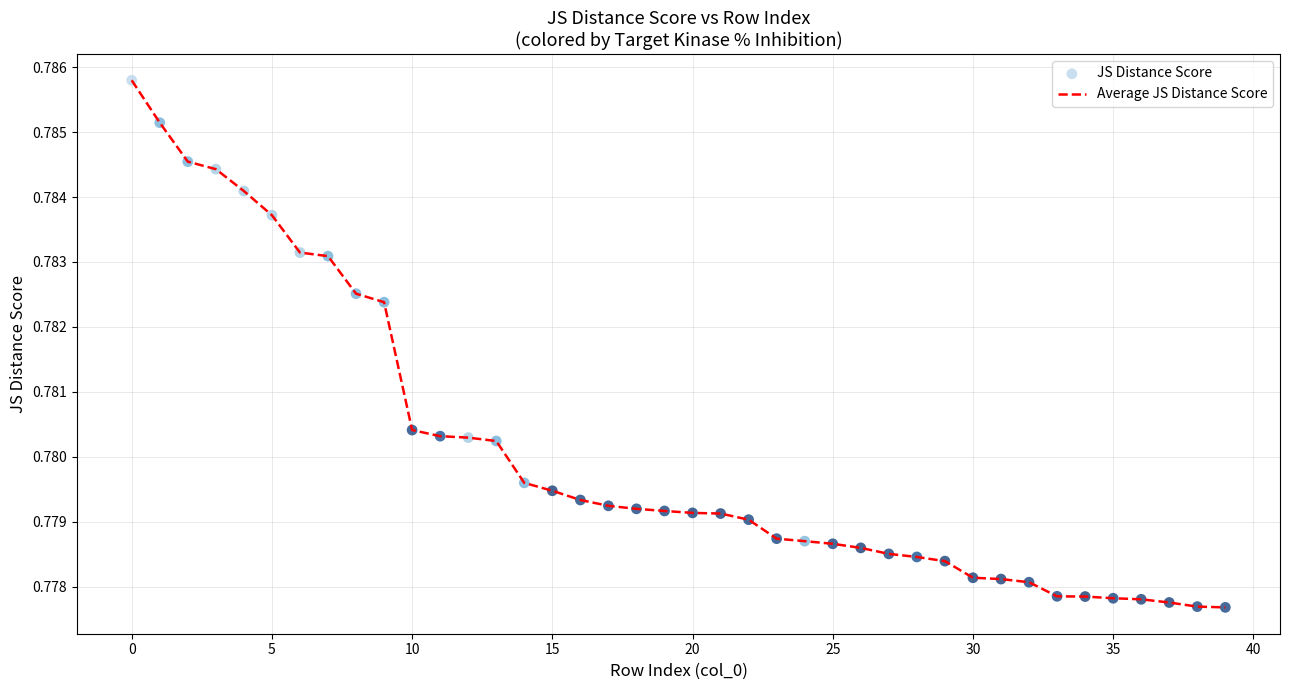

Does the chart have visible grid lines?

Yes